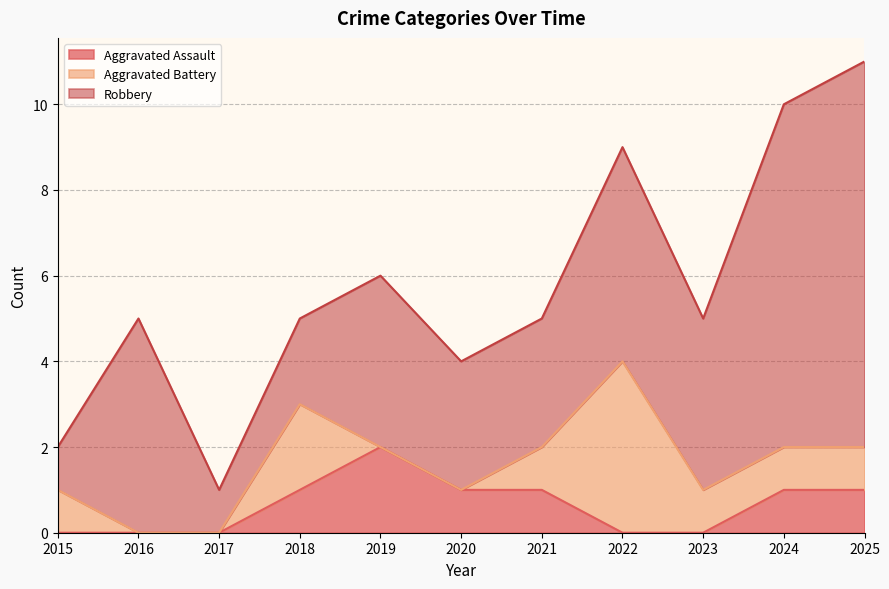

At which category is the sum across all series the highest?

2025